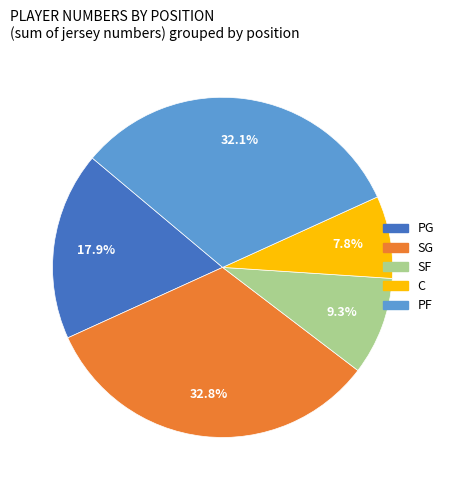

Is there any slice that represents more than half of the pie?

No